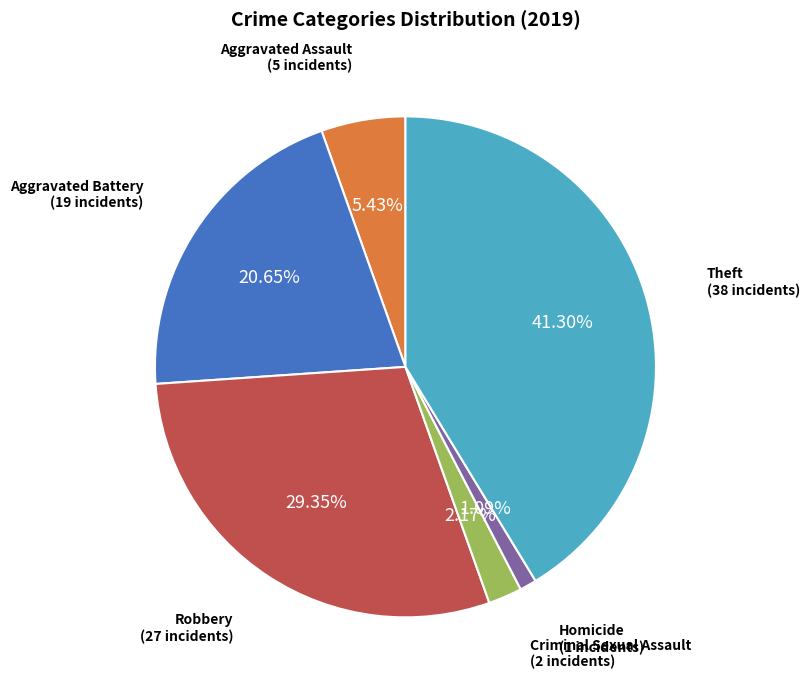

Is there a majority slice in this chart?

No